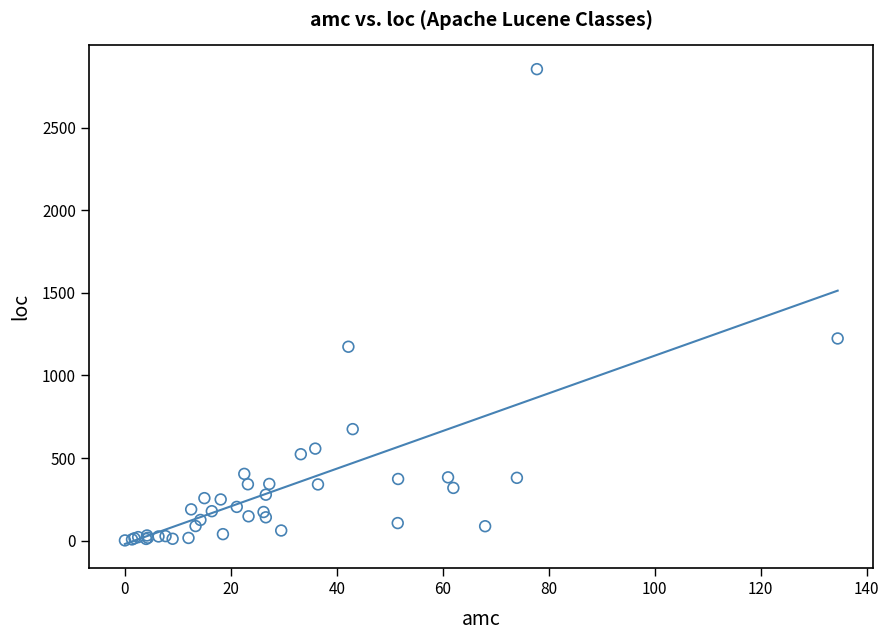

What Y value in the scatter plot is closest to 1428?

1224